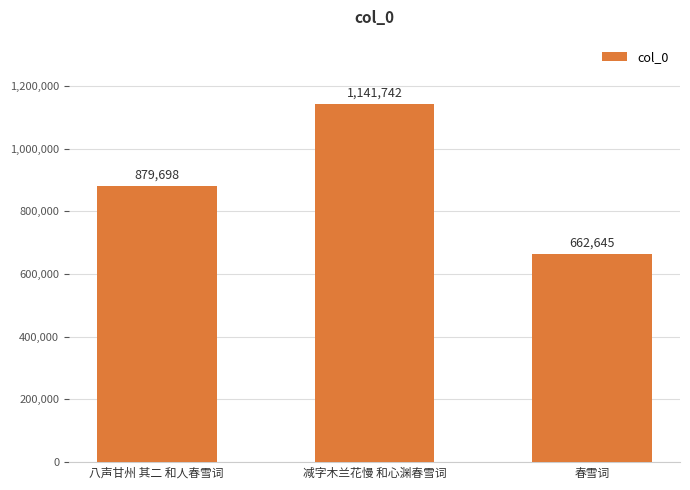

What is the difference between the second highest and minimum values?

217053